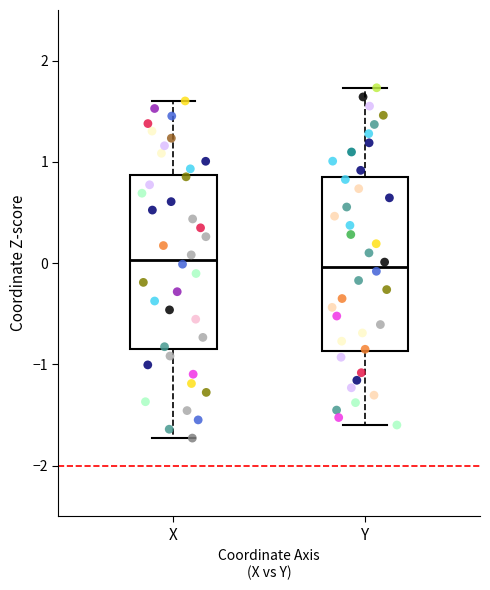

Reading left to right, transcribe this box plot: for each box, give where its median line is, the range the box spans, and where its two whiskers end, as read against the y-axis. The values are not printed on the chart, so give them approximately, as read against the axis.

X: median 0.0, box -0.8 to 0.9, whiskers -1.7 to 1.6
Y: median 0.0, box -0.9 to 0.8, whiskers -1.6 to 1.7